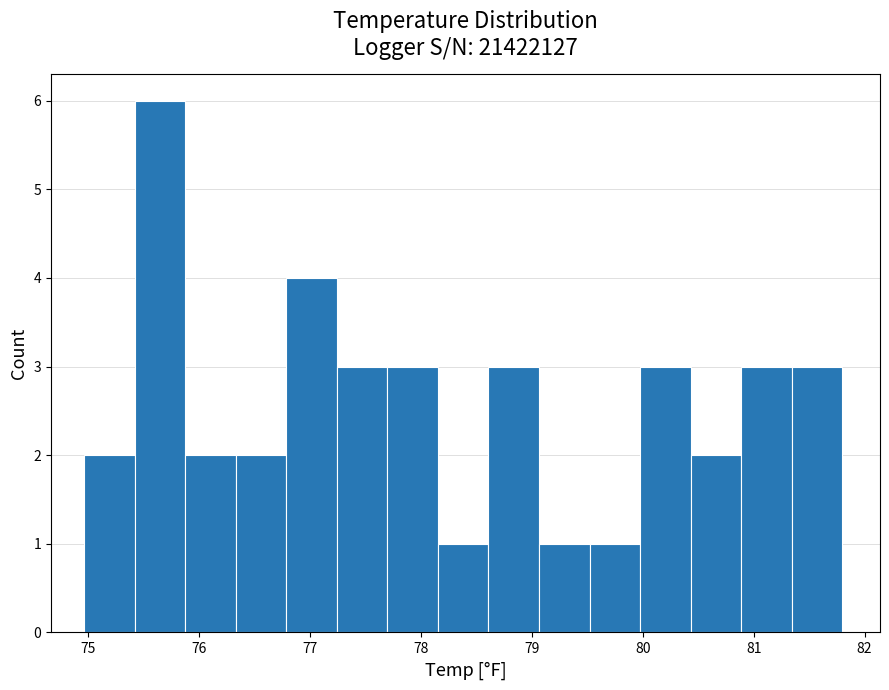

What is the height of the bar covering 75.0 to 75.4 on the x-axis? Neither the bar edges nor the heights are printed on the chart, so give them approximately, as read against the axes.

2